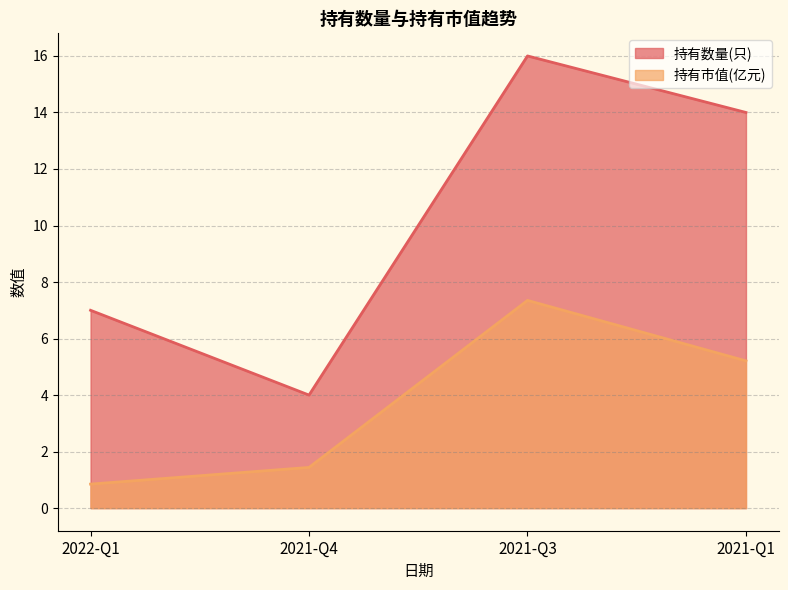

True or false: 持有市值(亿元) has a value of 7.3 at 2021-Q3.

True